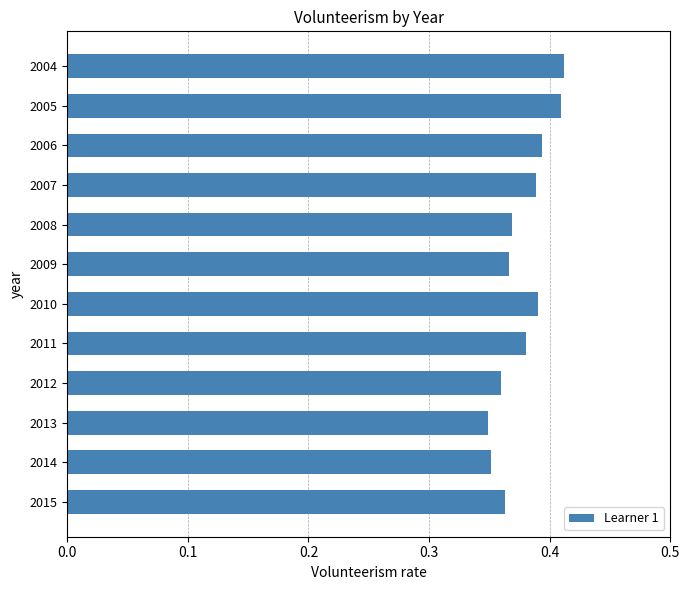

Which has a higher value, 2007 or 2012?

2007